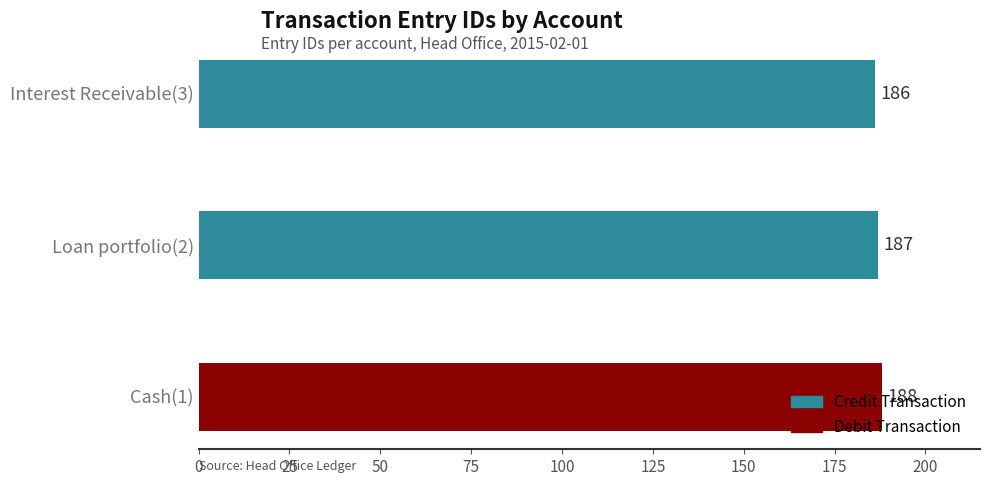

What is the sum of all values?

561